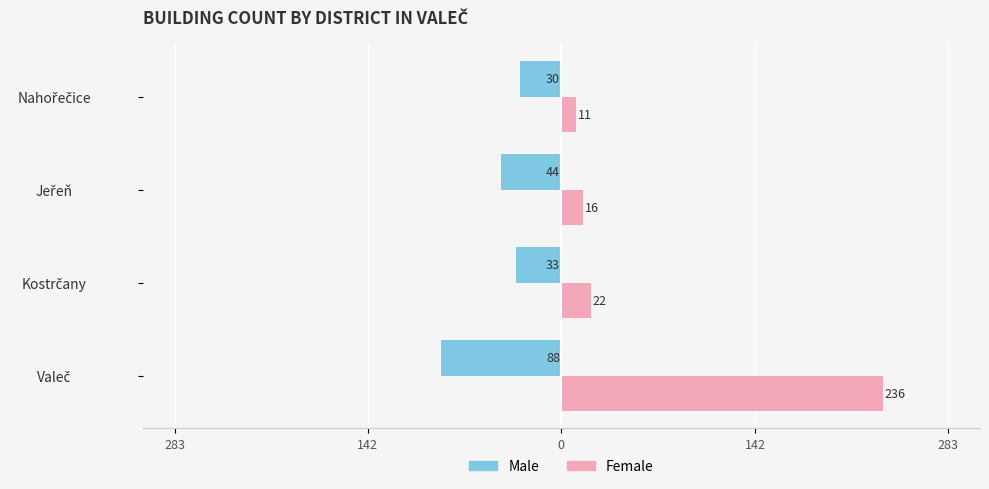

What is the lowest value of the Female series?

11